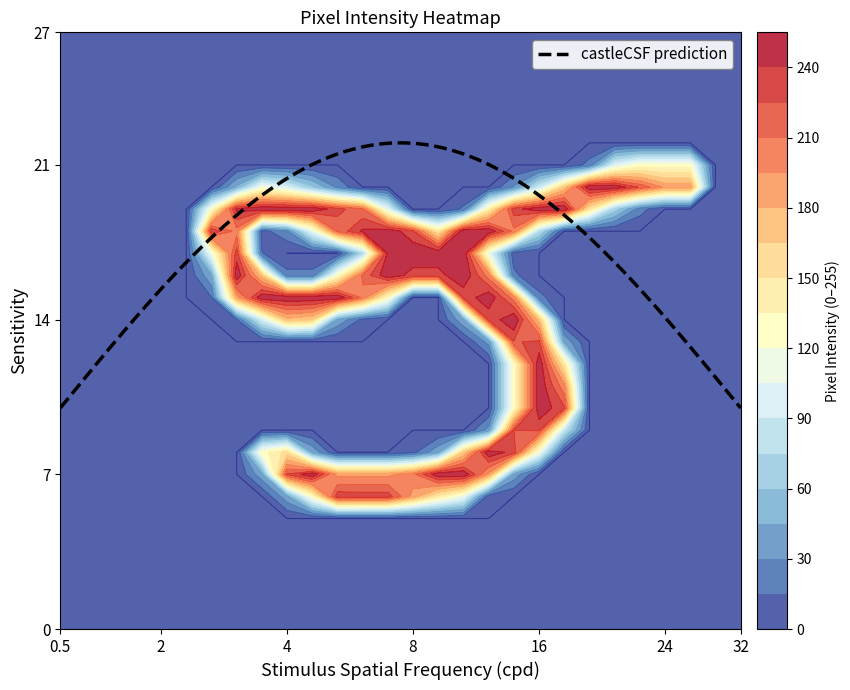

What is the minimum value for castleCSF prediction?

10.0